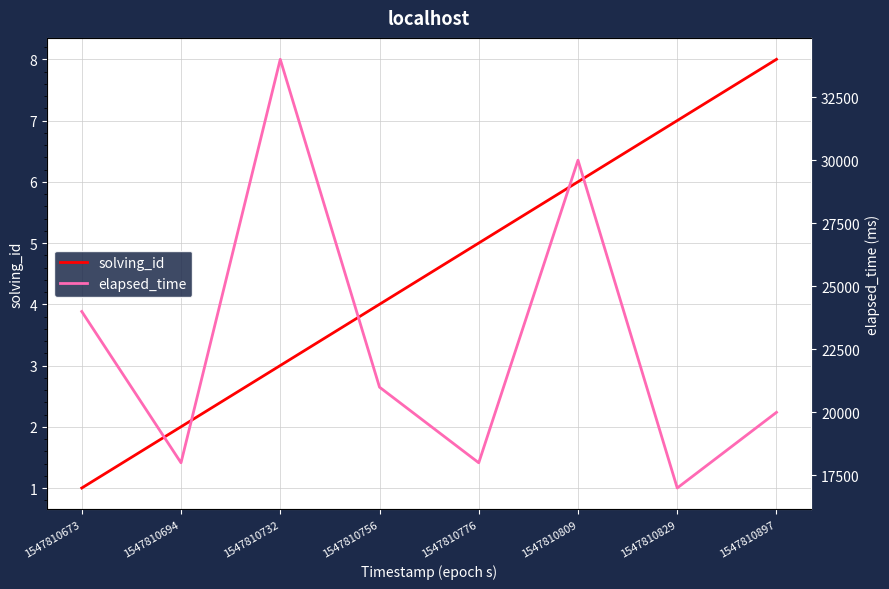

Which category has the highest value across all series?

1547810732